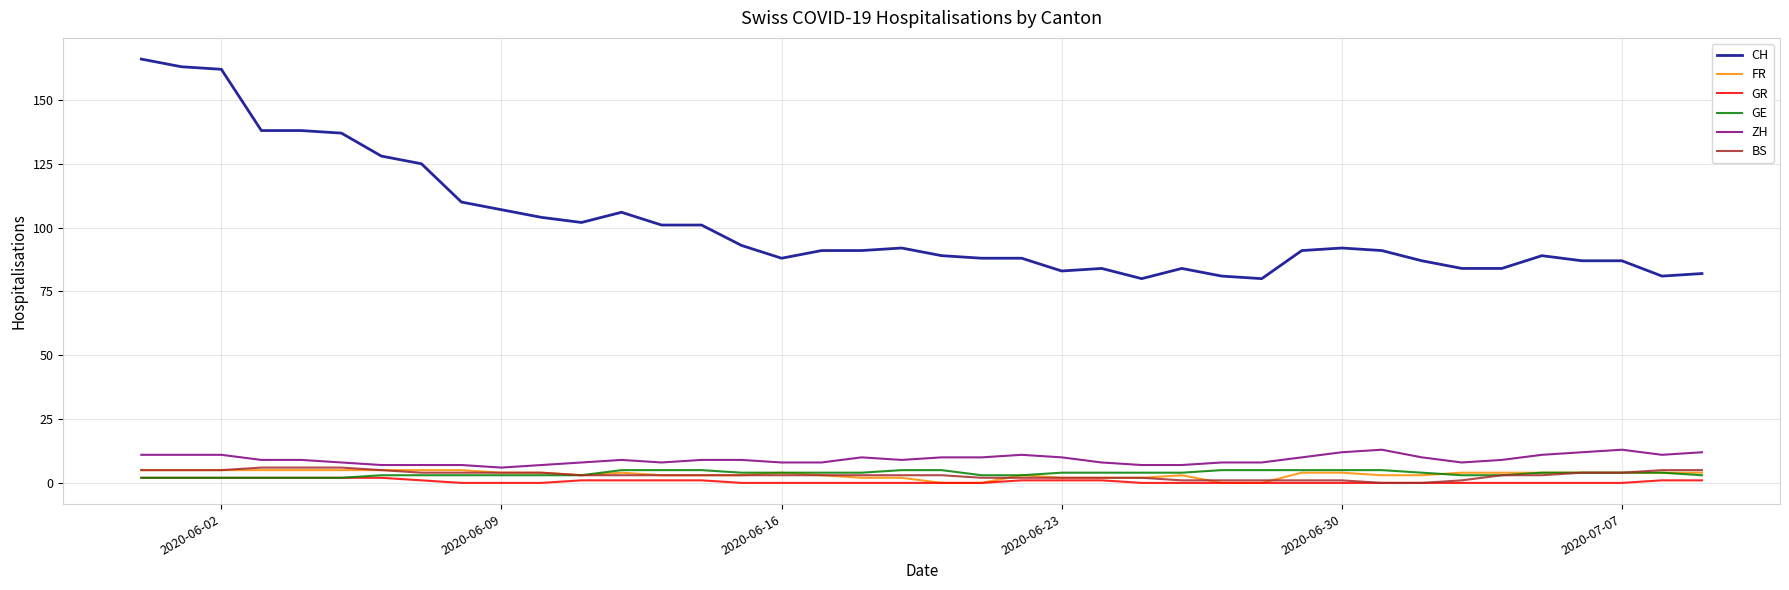

Which series has the widest spread of values?

CH